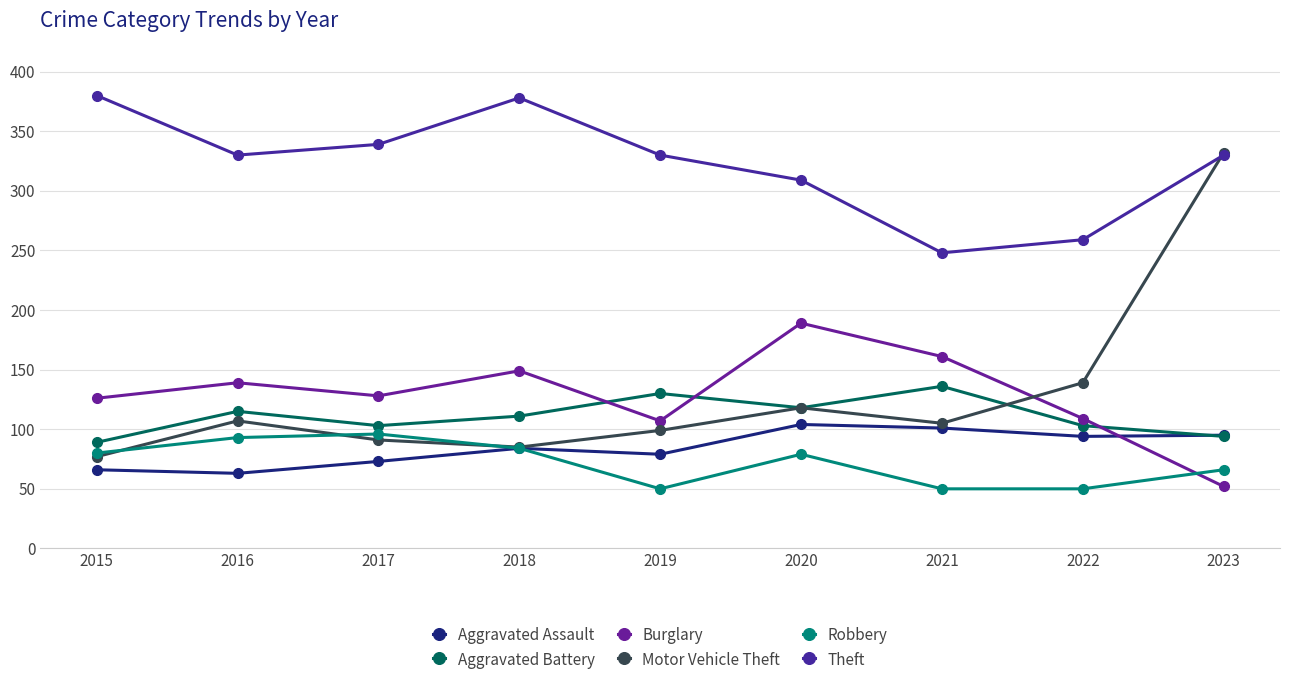

What are all the series names shown in the legend?

Aggravated Assault, Aggravated Battery, Burglary, Motor Vehicle Theft, Robbery, Theft